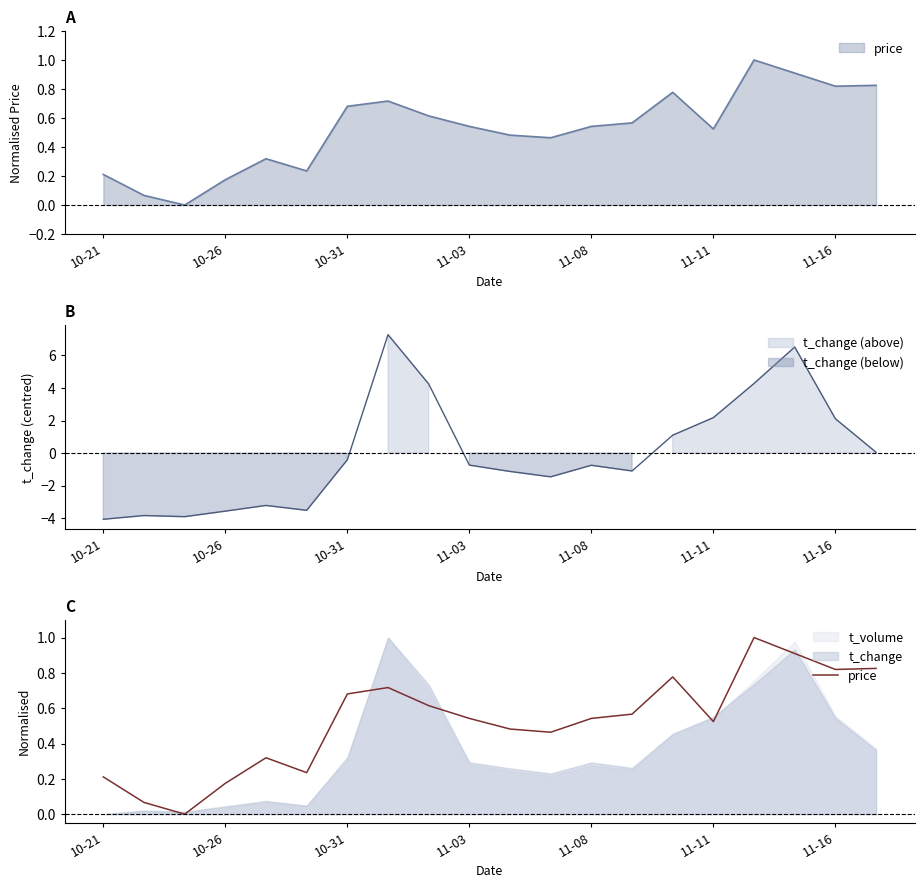

Reading left to right, what are all the values shown in this chart?

0.2	0.1	0.0	0.2	0.3	0.2	0.7	0.7	0.6	0.5	0.5	0.5	0.5	0.6	0.8	0.5	1.0	0.9	0.8	0.8